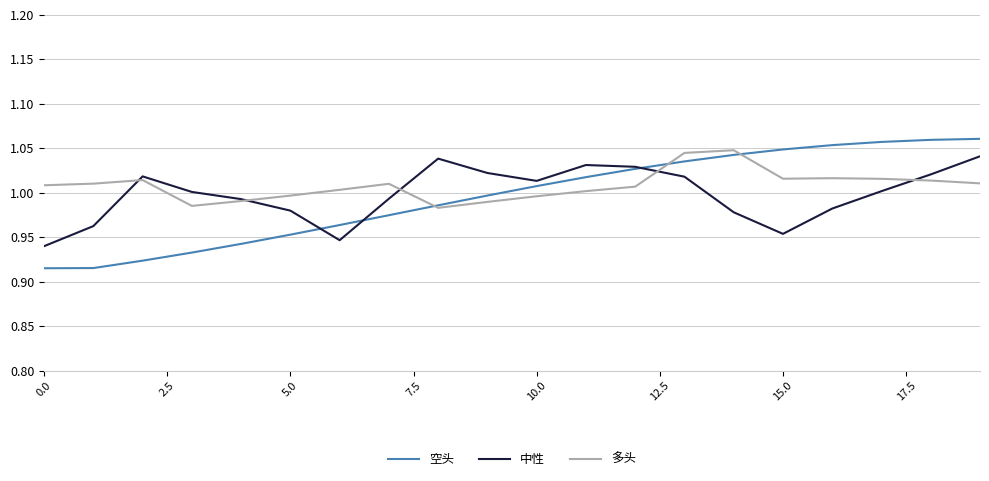

How many distinct data groups are displayed?

3